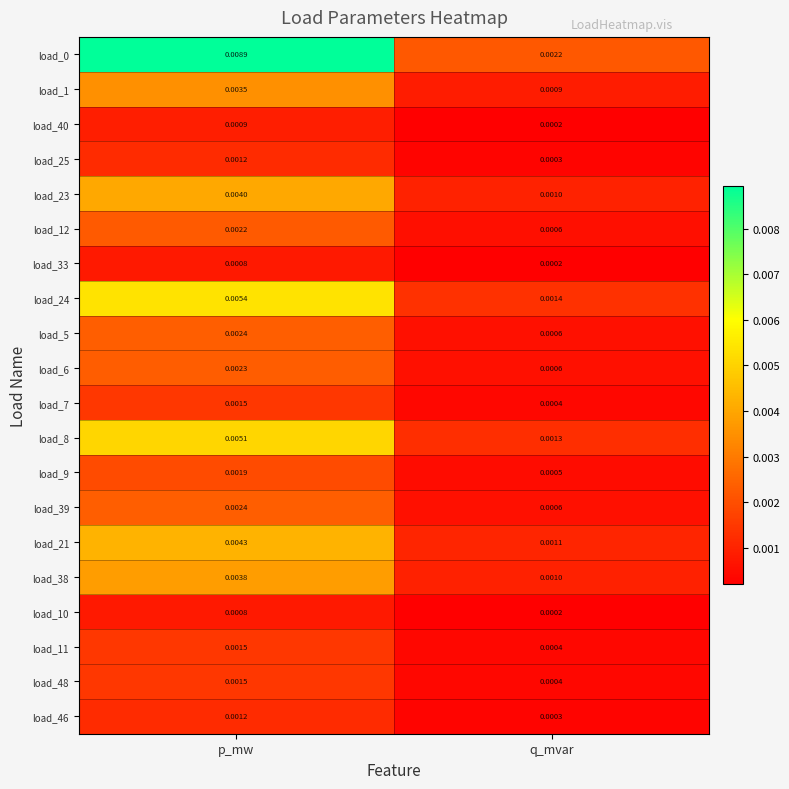

At which label does load_12 reach its minimum?

q_mvar